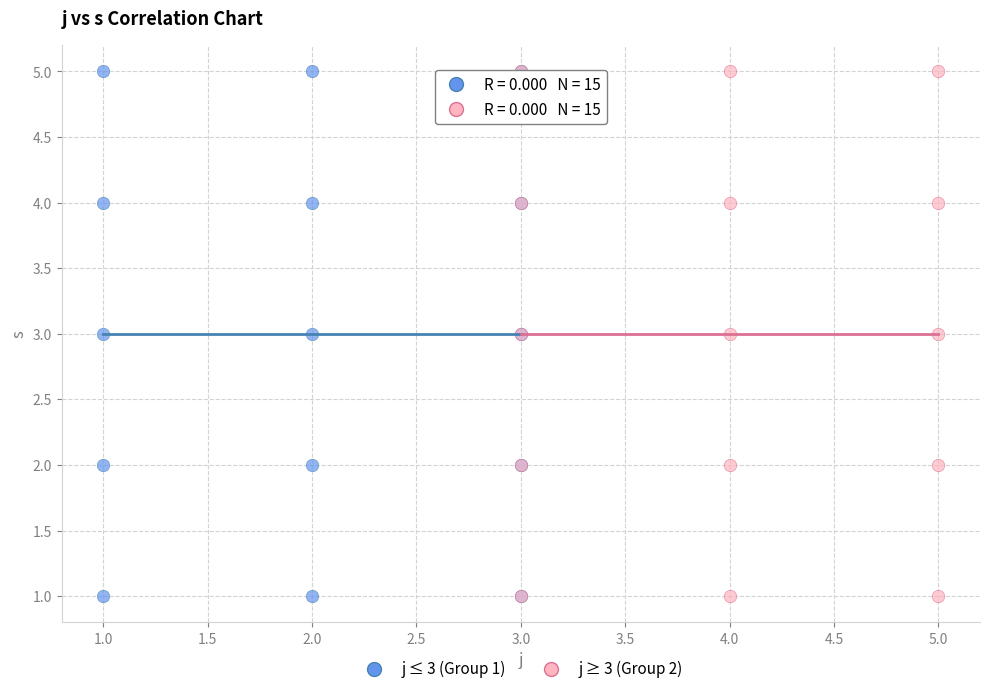

What are all the series names shown in the legend?

j ≤ 3 (Group 1), j ≥ 3 (Group 2)